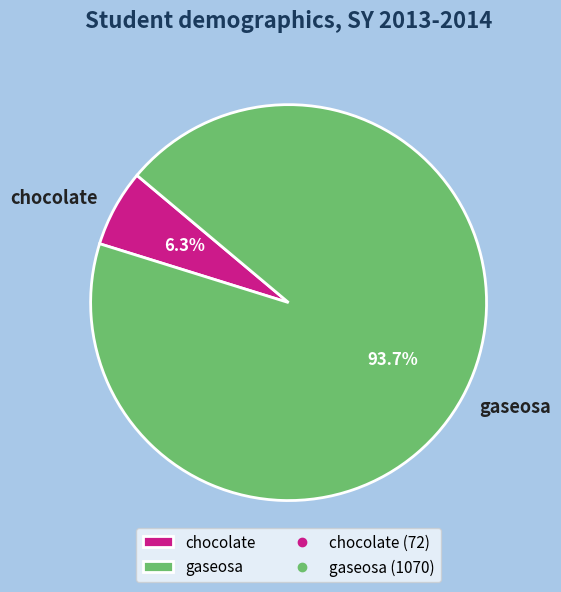

Rank the categories by value from highest to lowest.

gaseosa, chocolate